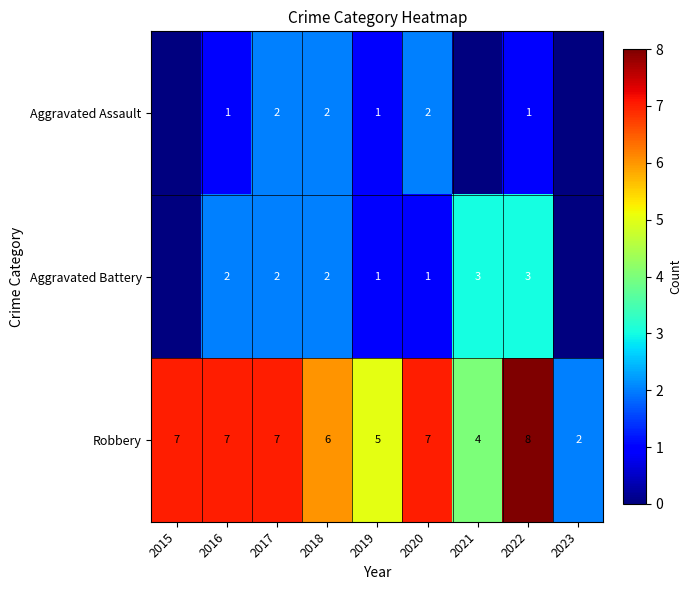

Between 2019 and 2020, which series saw the biggest shift?

Robbery